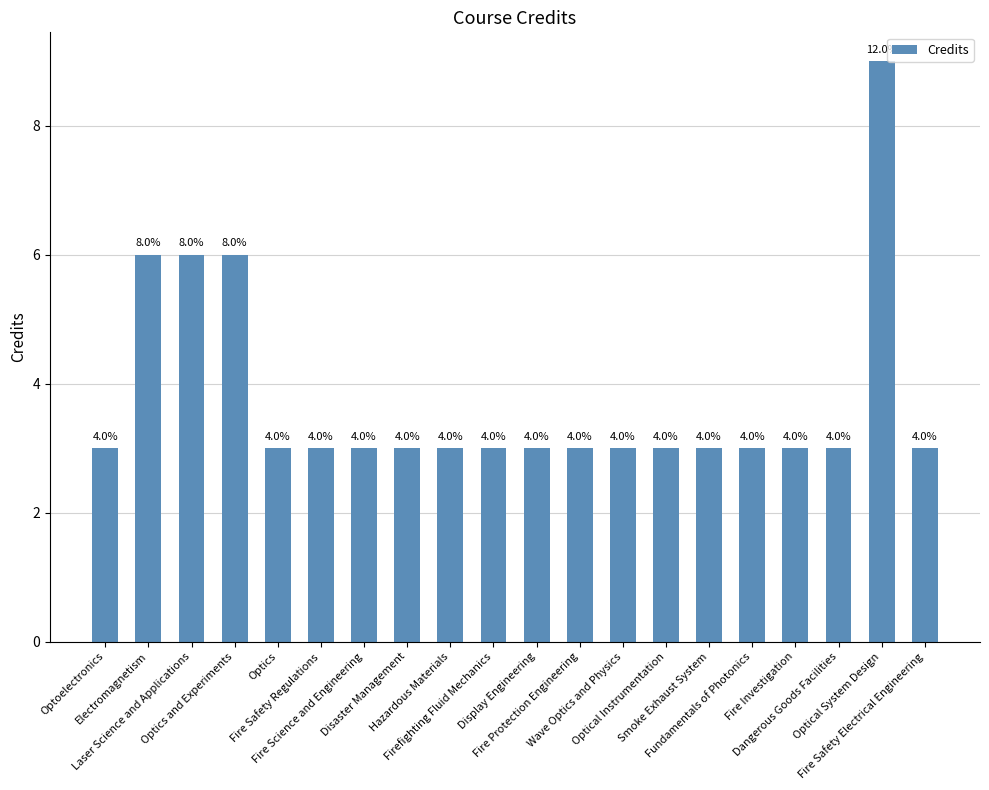

The chart shows a value of 3 at Wave Optics and Physics. True or false?

True